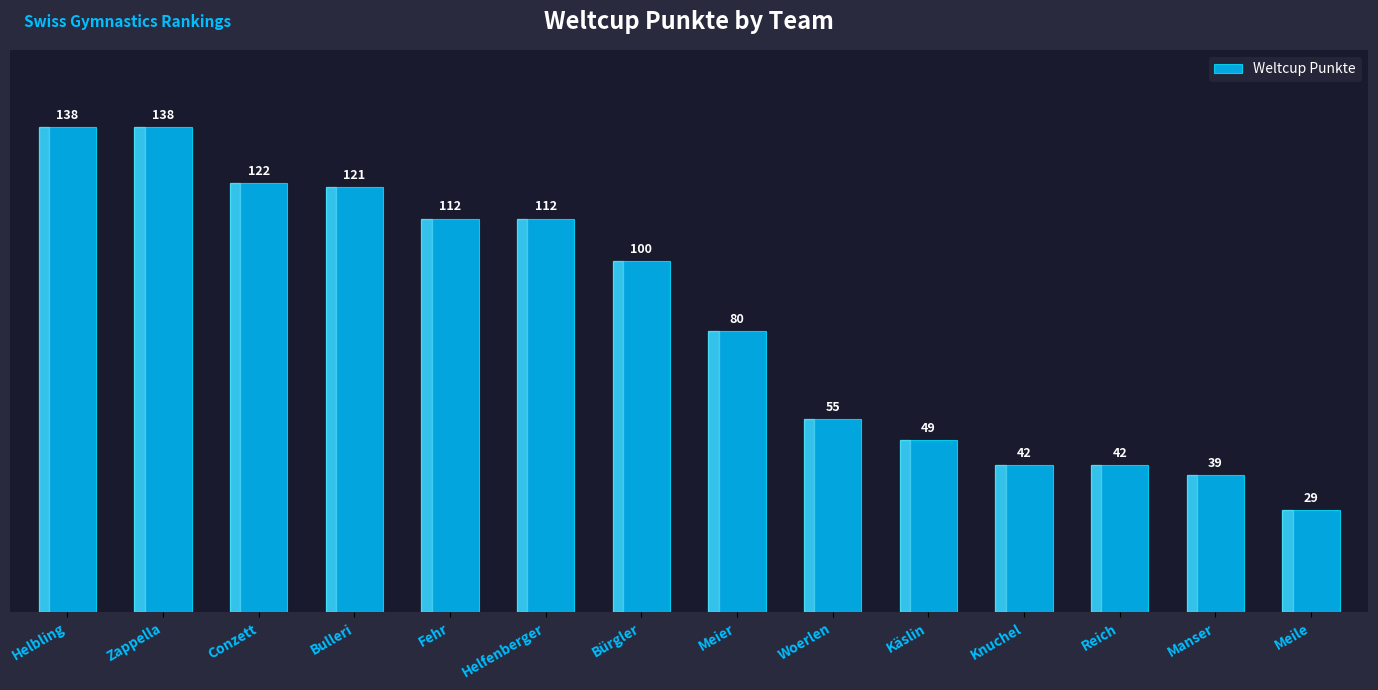

What is the sum of the values at Reich and Käslin?

91